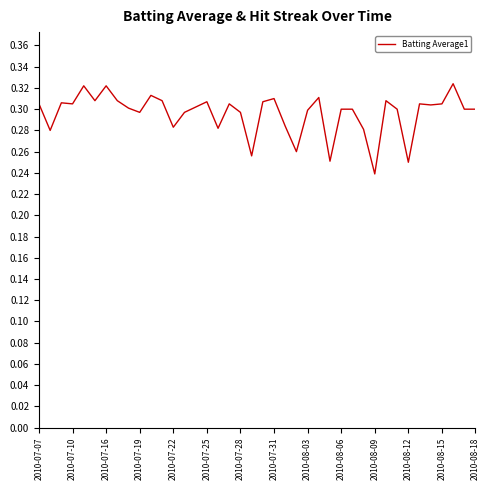

The value at 2010-07-16 is 0.5. True or false?

False